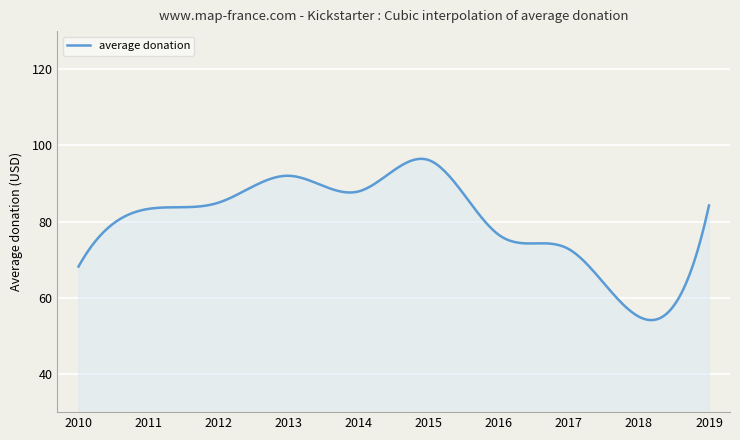

What is the greatest value displayed?

96.5